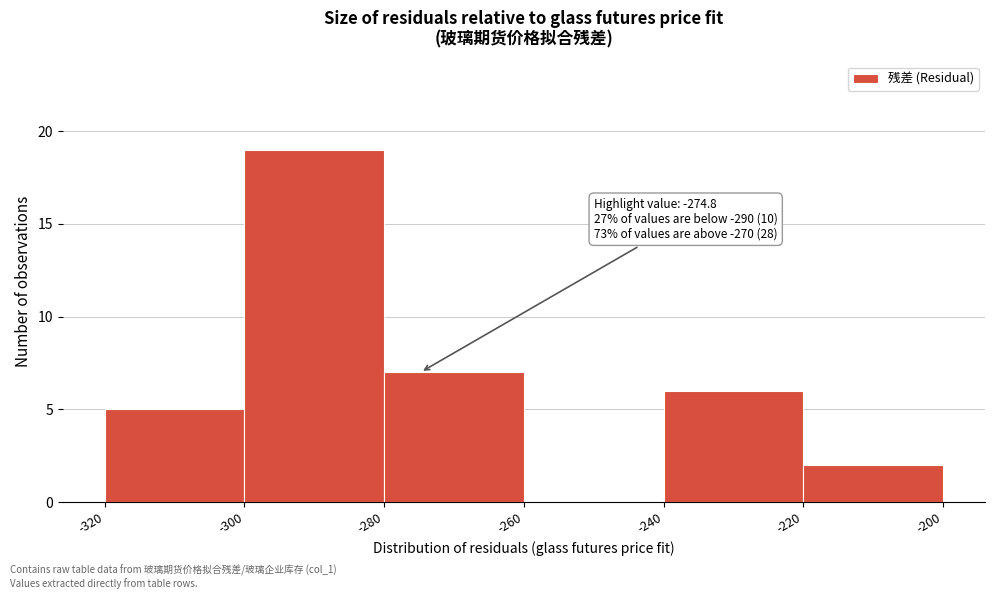

Which range on the x-axis has the tallest bar?

-300 to -280